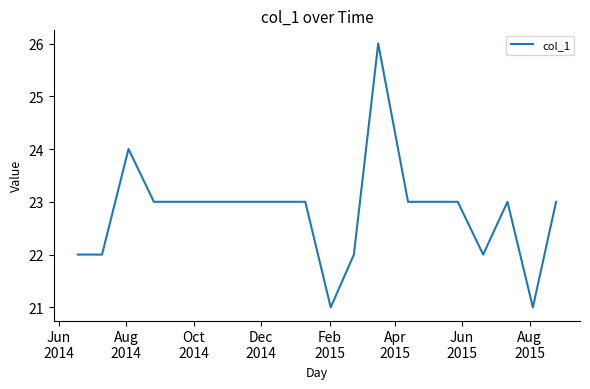

What is the minimum value shown in the chart?

21